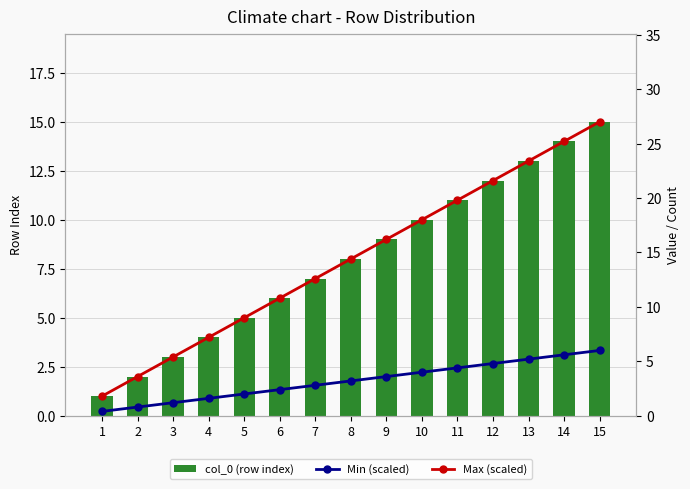

At which category is the sum across all series the highest?

15